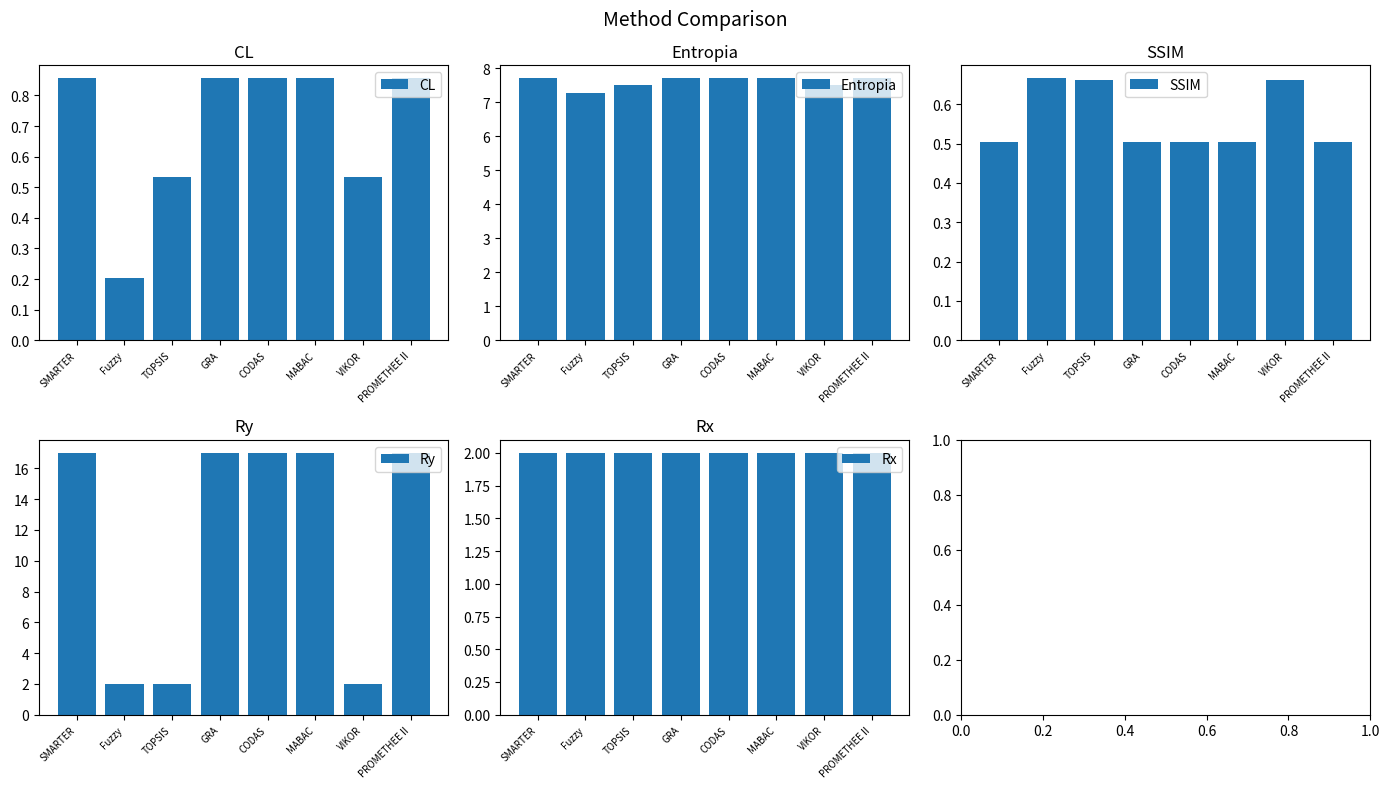

How many groups of bars are there?

8